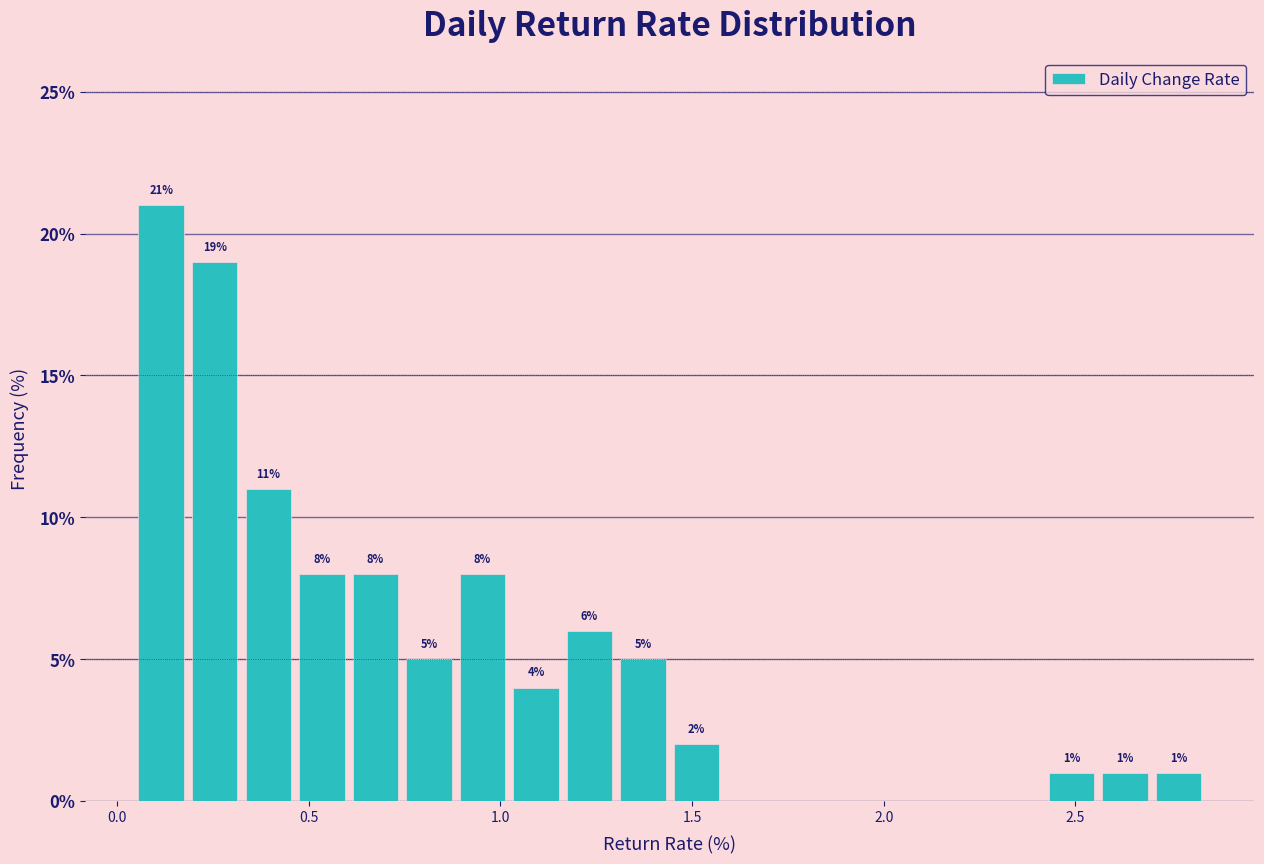

Read against the x-axis, roughly where is the centre of the tallest bar?

0.10